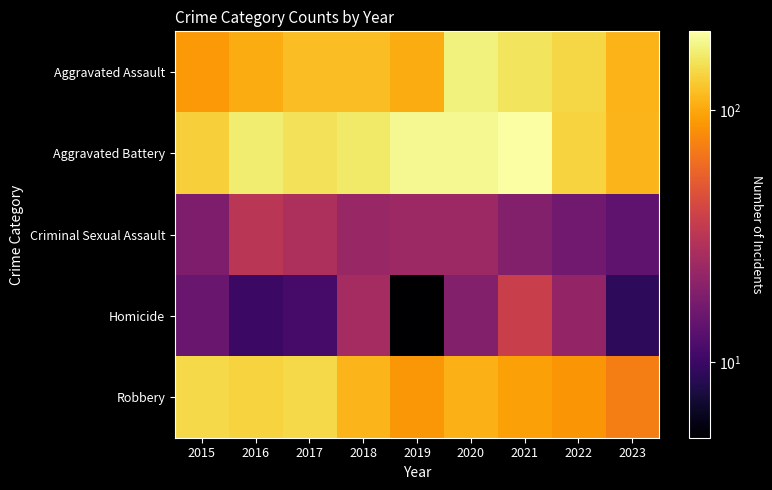

Which series has the largest total across all categories?

Aggravated Battery